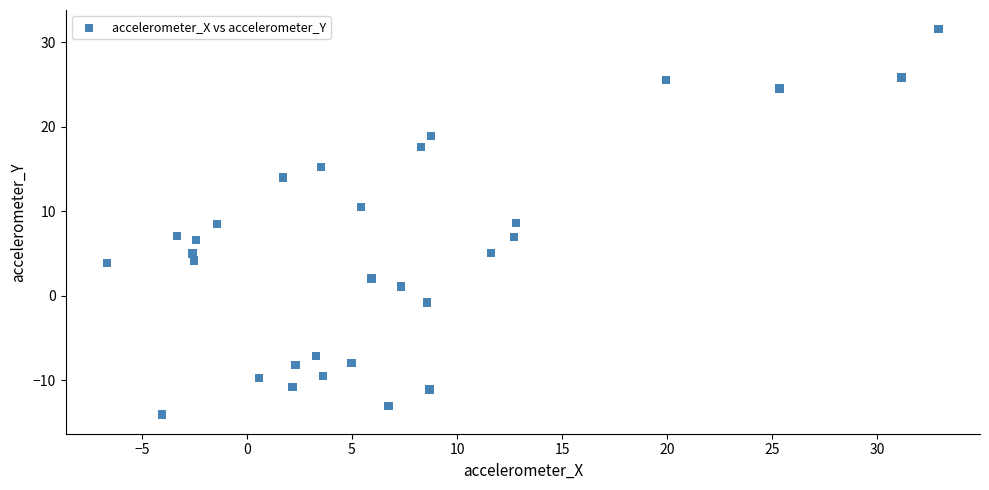

What is the range of Y values (max minus min)?

45.6